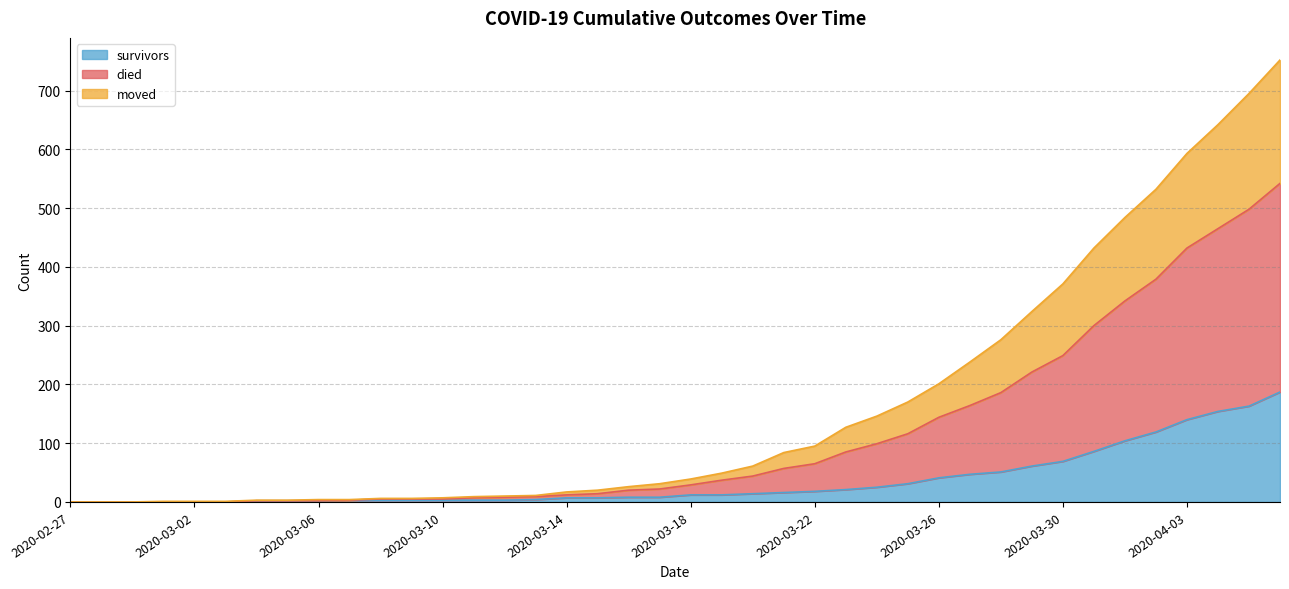

What is the maximum value for survivors?

187